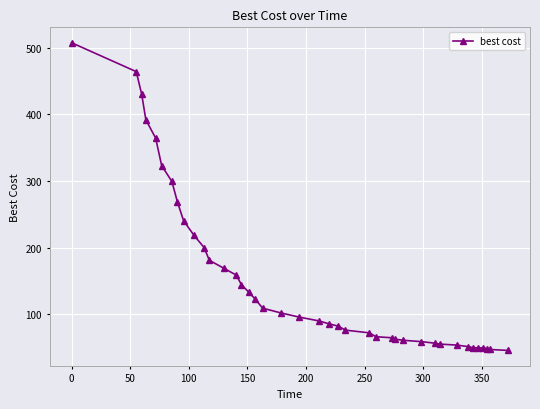

What is the value of the 5th point from the left?

364.4